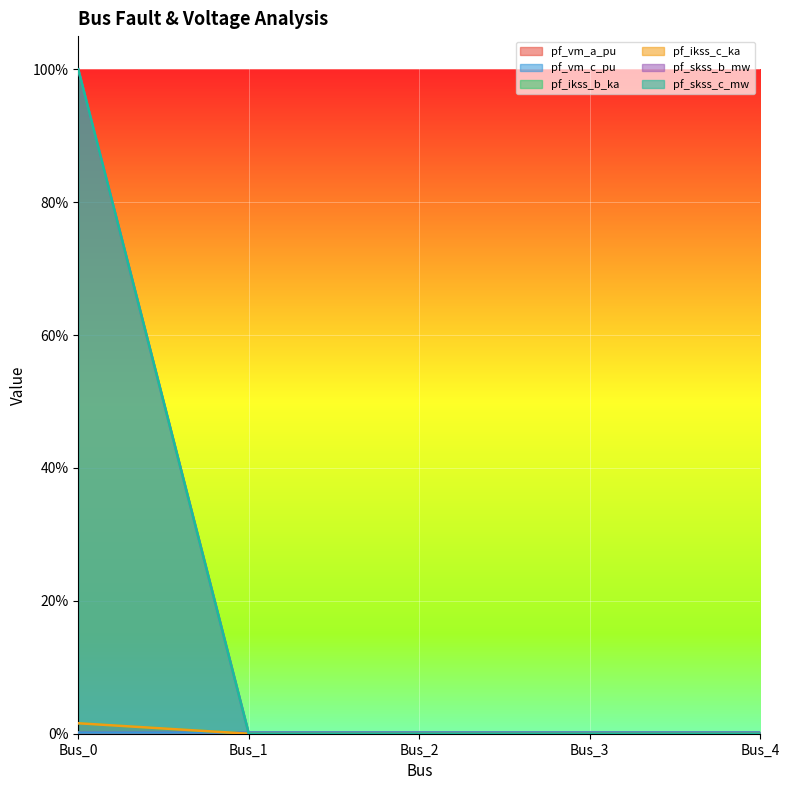

True or false: pf_skss_b_mw and pf_ikss_b_ka cross at least once.

False